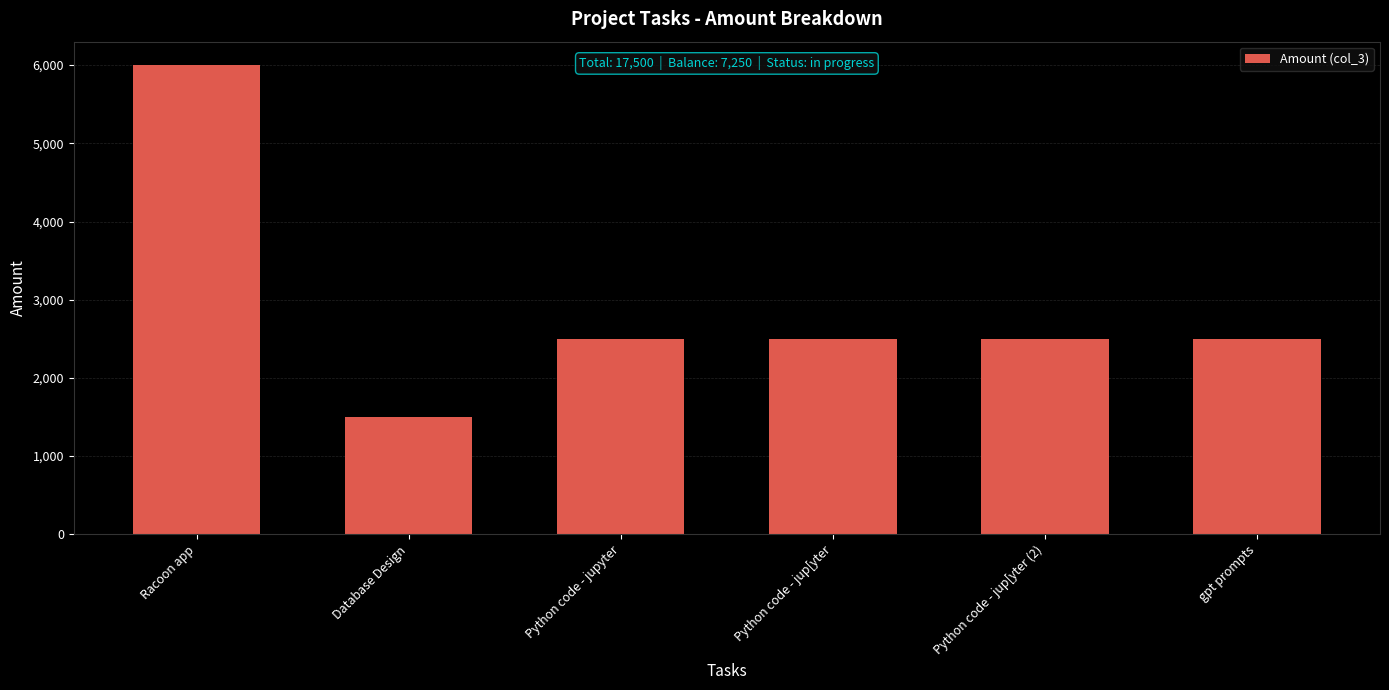

What is the label of the 6th bar from the left?

gpt prompts